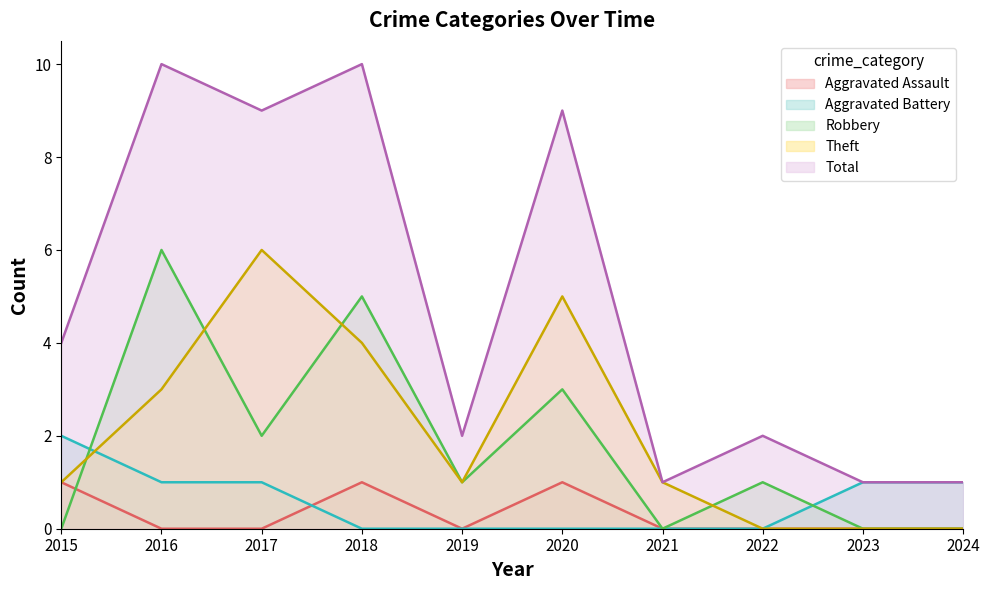

True or false: Total and Aggravated Assault intersect in this chart.

False